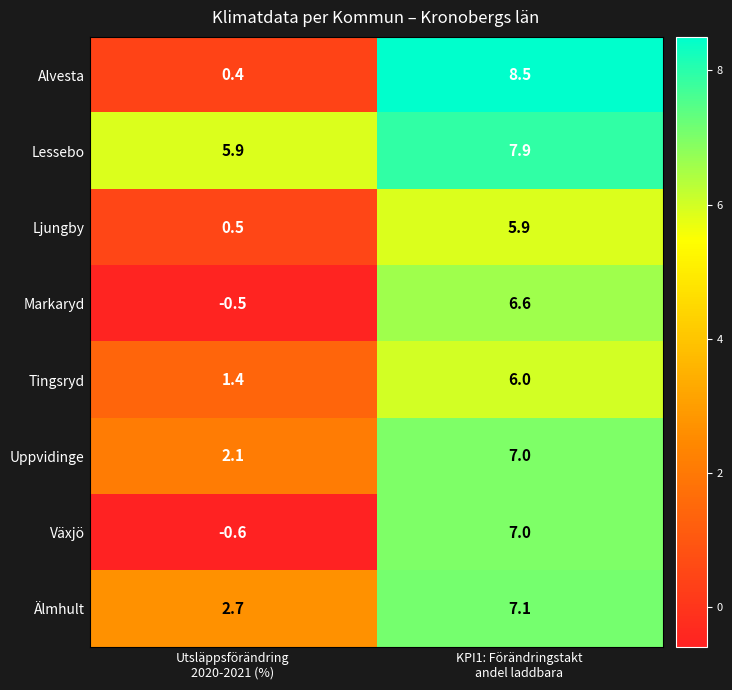

What is the highest value of the Markaryd series?

6.6